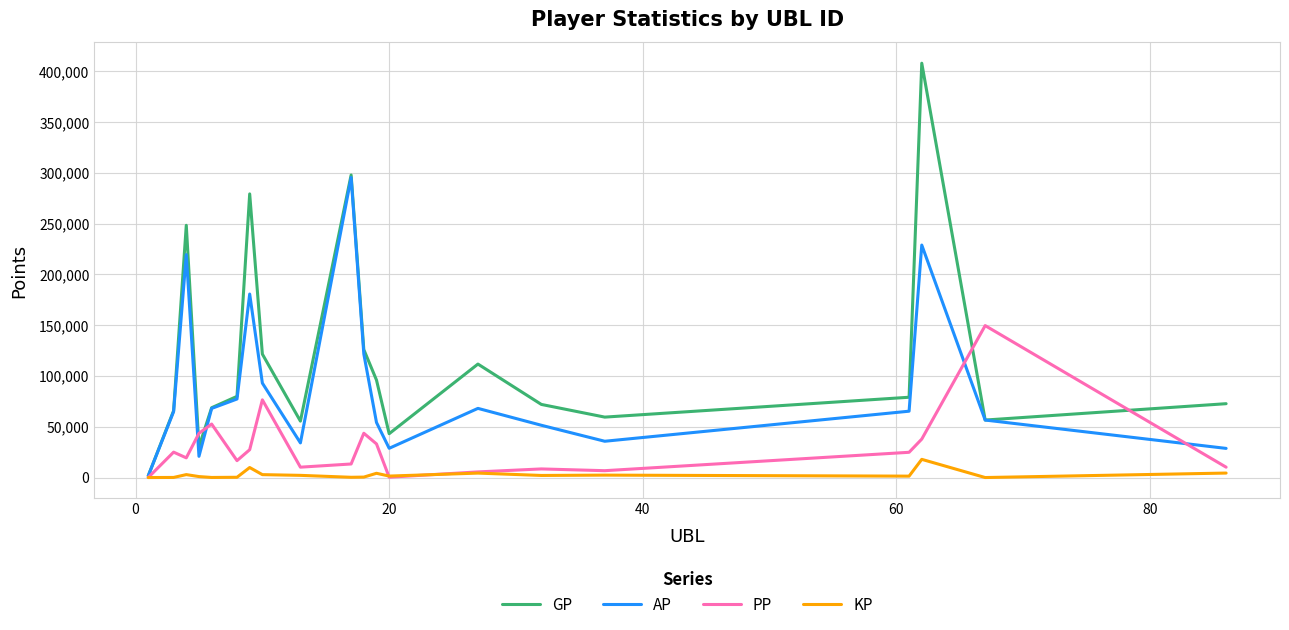

What is the greatest value displayed?

408083.0